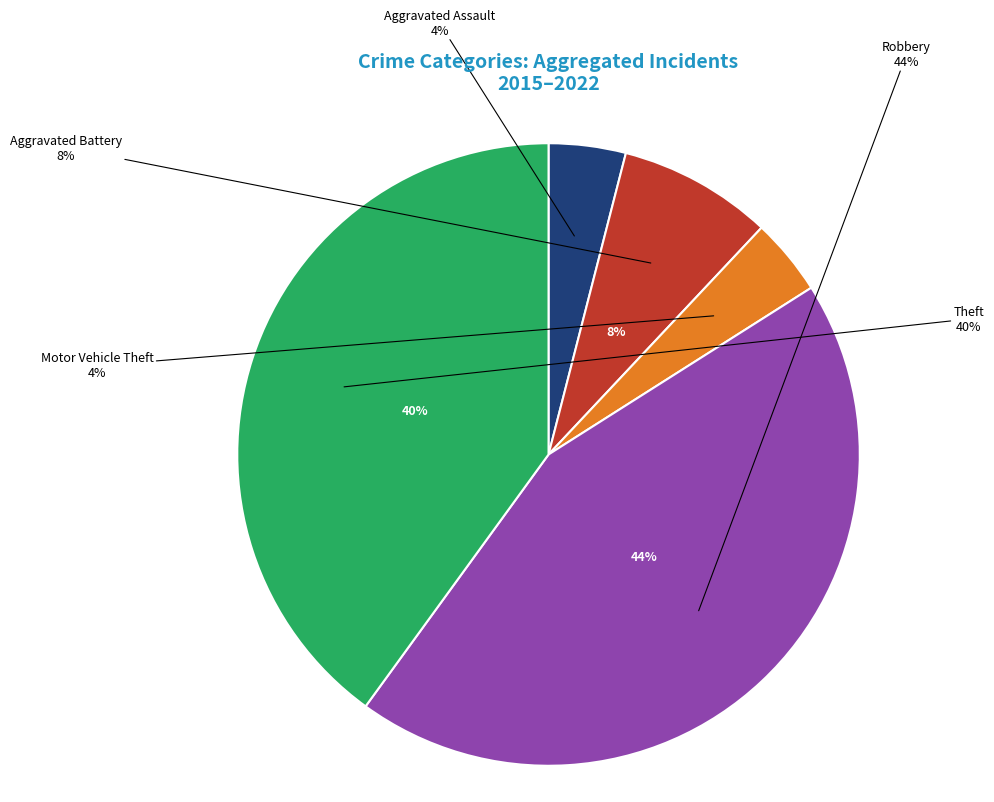

What is the largest slice in the pie chart?

Robbery